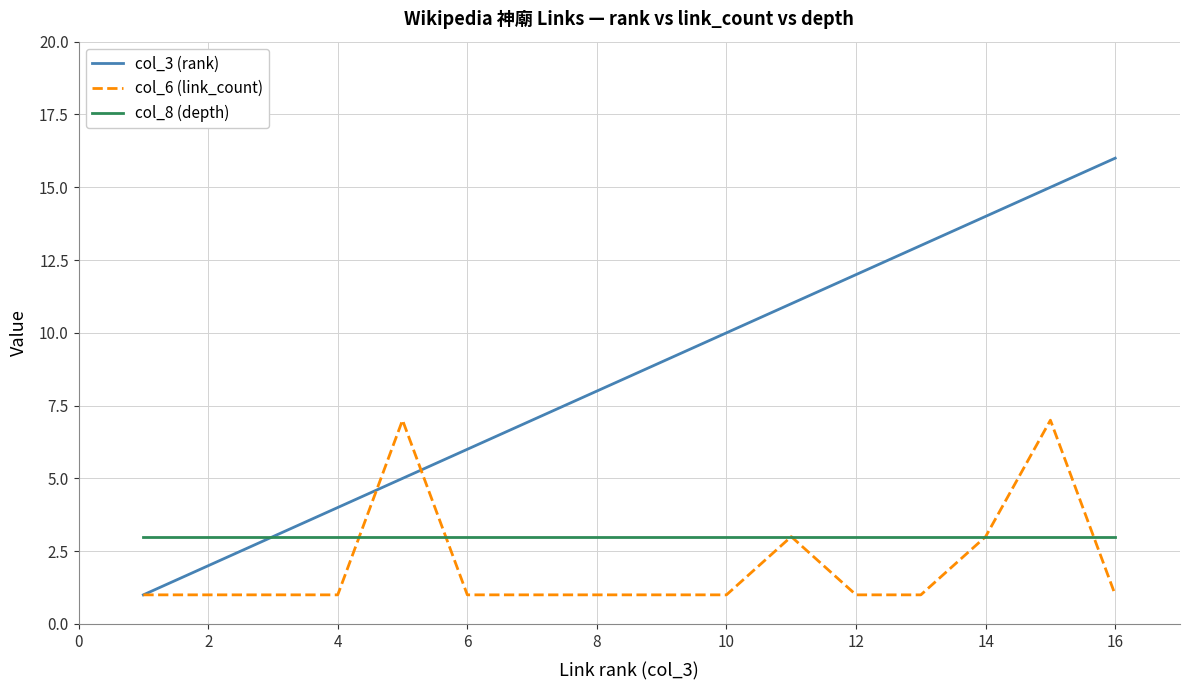

What is the sum of all col_8 (depth) values?

48